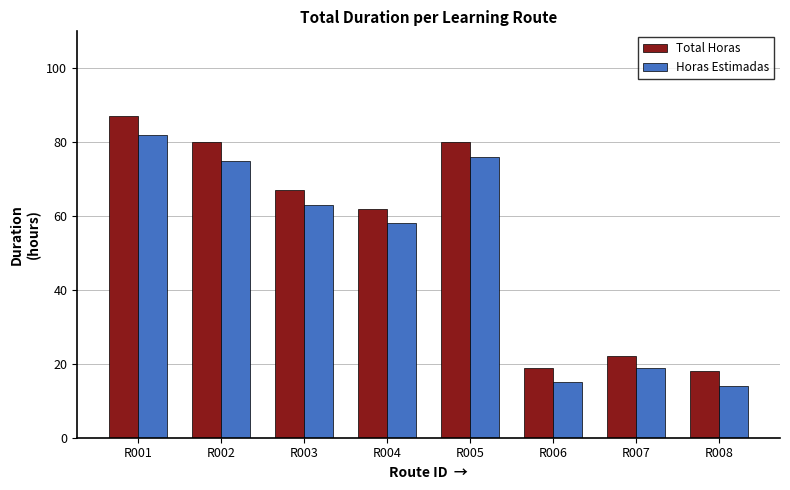

Reading right to left, list all the values displayed in this chart.

Total Horas: 18	22	19	80	62	67	80	87
Horas Estimadas: 14	19	15	76	58	63	75	82